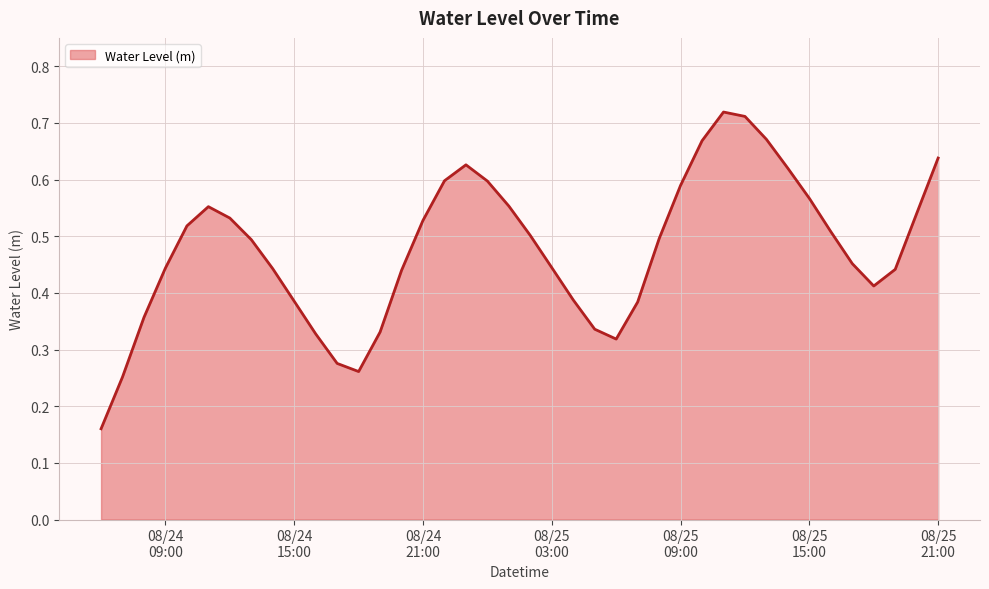

Does the chart have visible grid lines?

Yes